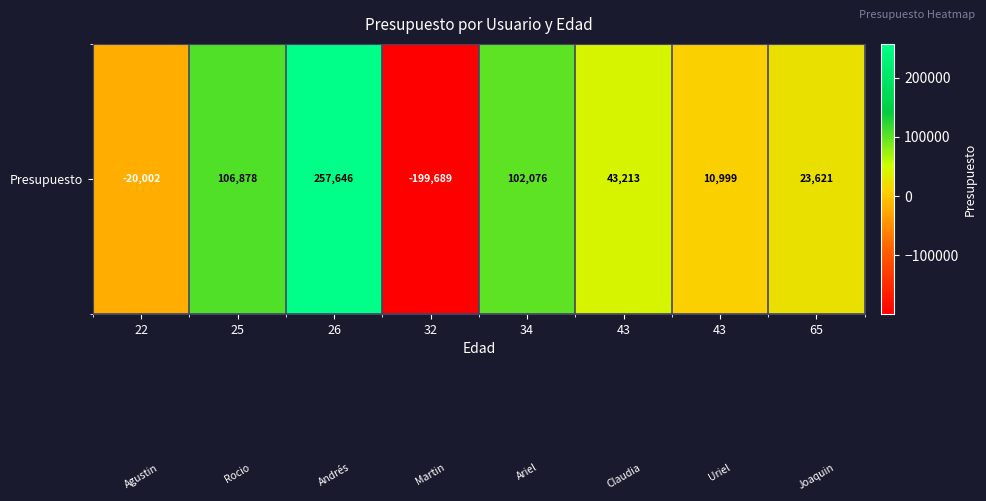

What is the difference between the maximum and minimum values?

457335